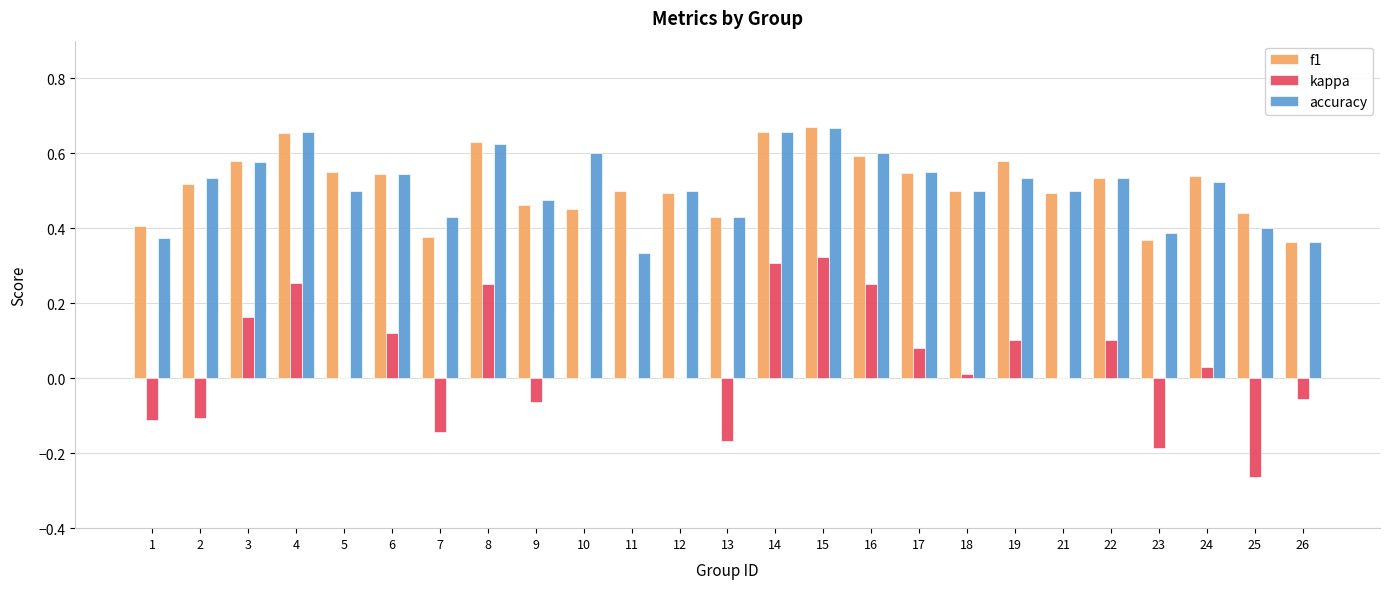

What is the sum of the accuracy values at 14 and 13?

1.1